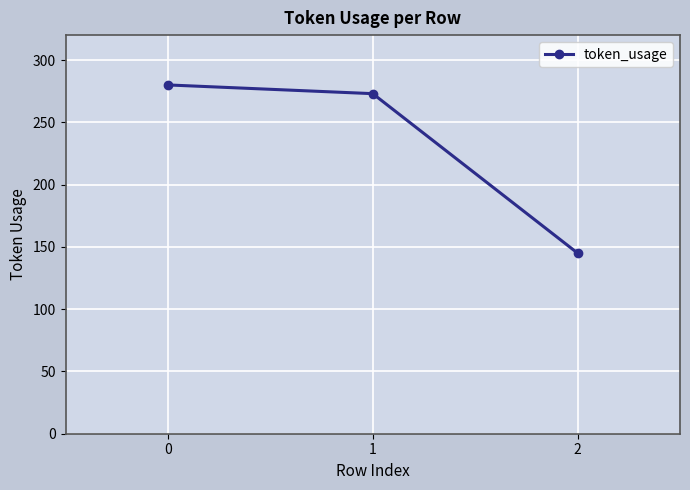

At which label is the value closest to 212?

1